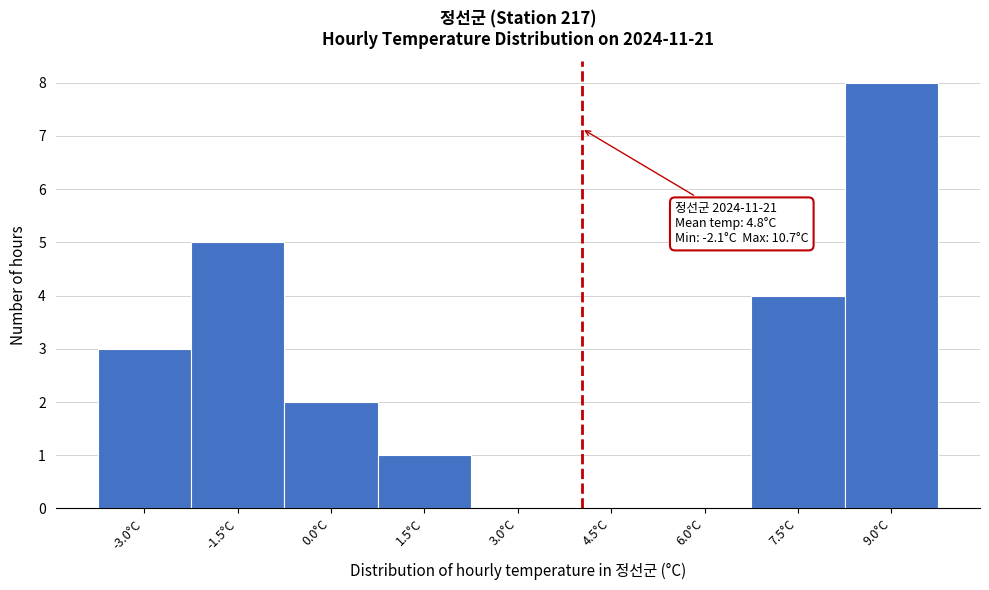

Reading left to right, transcribe all the data shown in this chart.

-3.0°C=3	-1.5°C=5	0.0°C=2	1.5°C=1	3.0°C=0	4.5°C=0	6.0°C=0	7.5°C=4	9.0°C=8